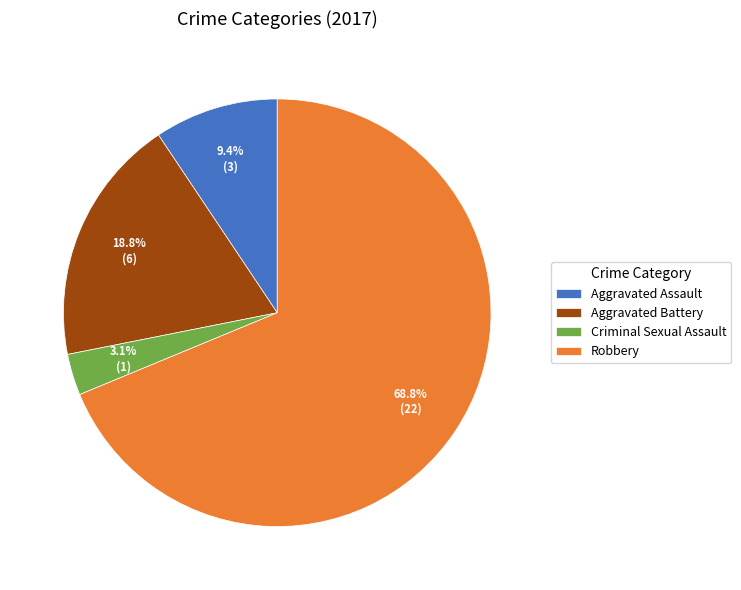

To the nearest percent, what is the difference between the largest and smallest slice percentages?

66%